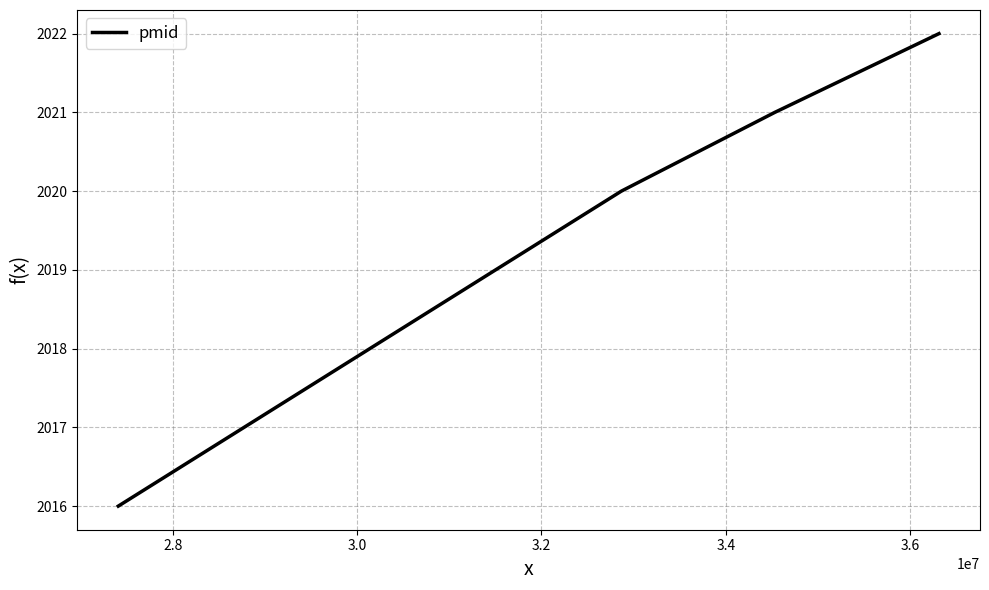

What is the sum of all values?

8079